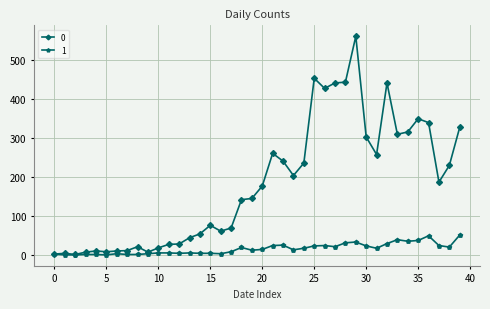

True or false: 1 has more than 0 points higher than both neighbors.

True